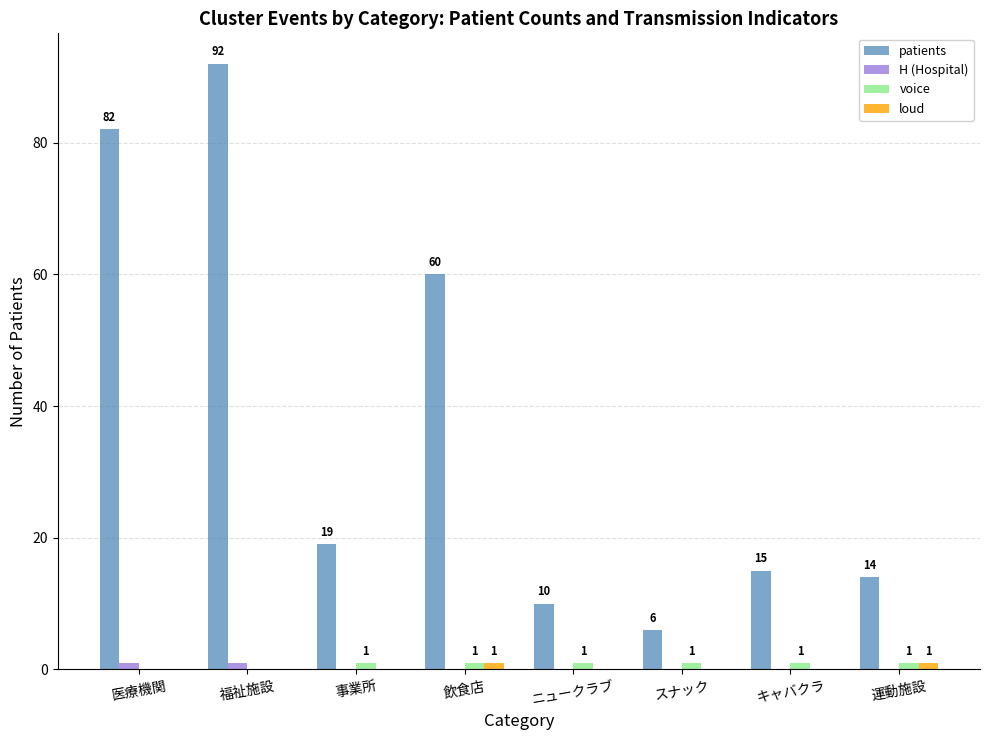

Which series changed the most between 飲食店 and 運動施設?

patients